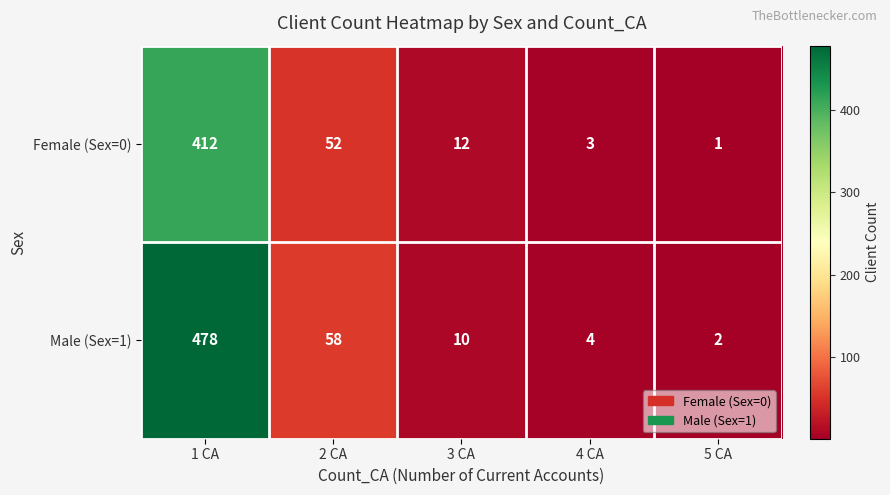

What is the difference between the maximum and minimum values in the Male (Sex=1) series?

476